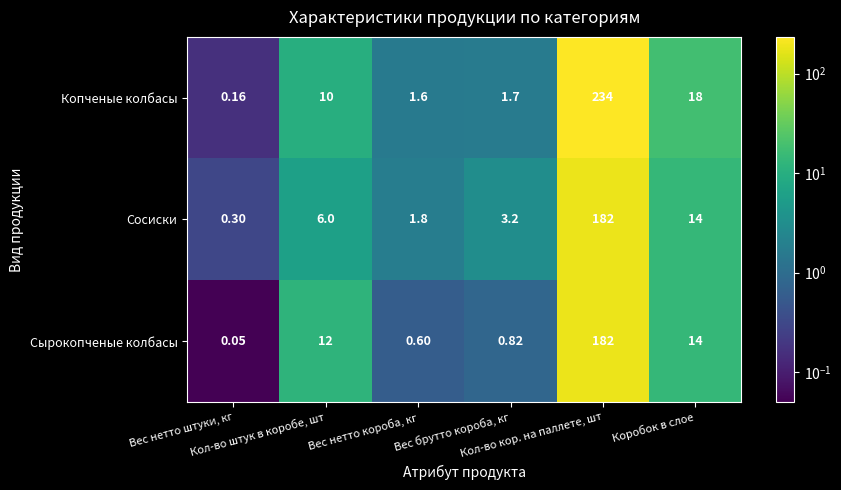

Which series has the widest spread of values?

Копченые колбасы